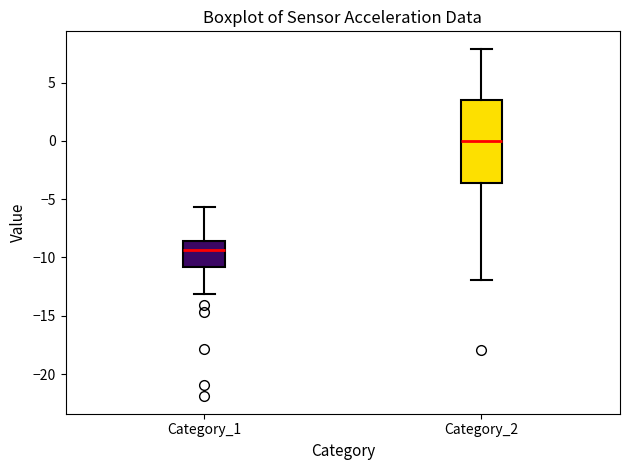

Comparing the boxes themselves (not the whiskers), which one is the tallest?

Category_2